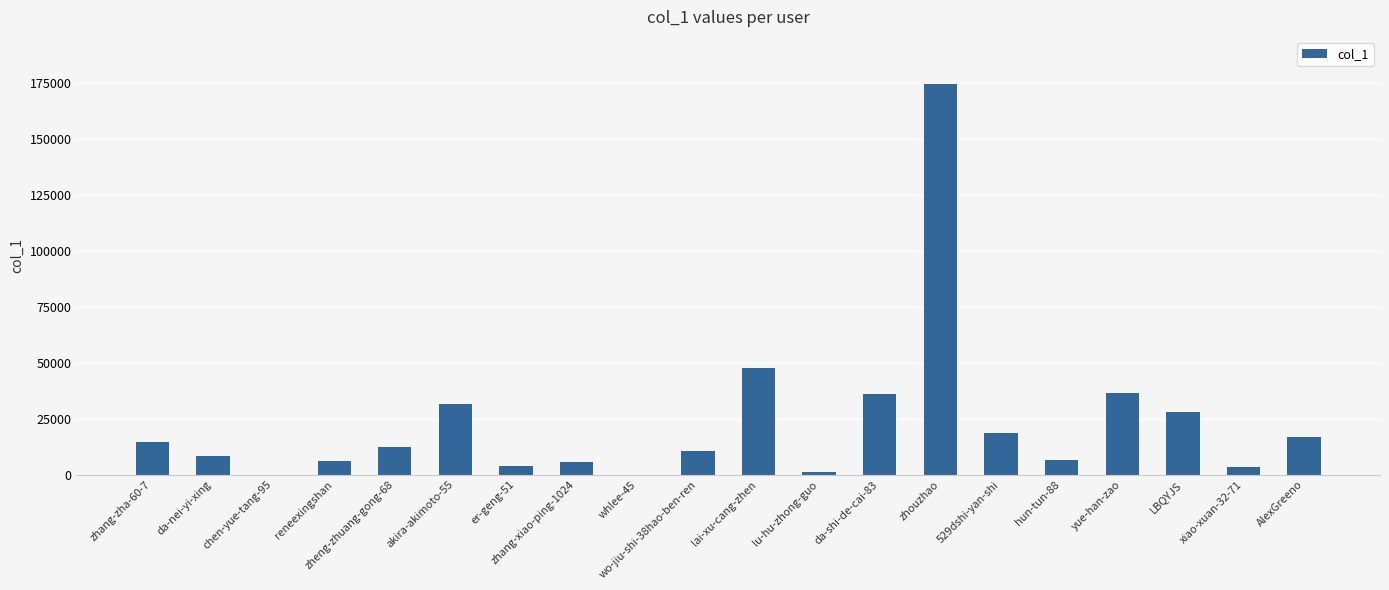

What is the sum of the values at er-geng-51 and chen-yue-tang-95?

3812